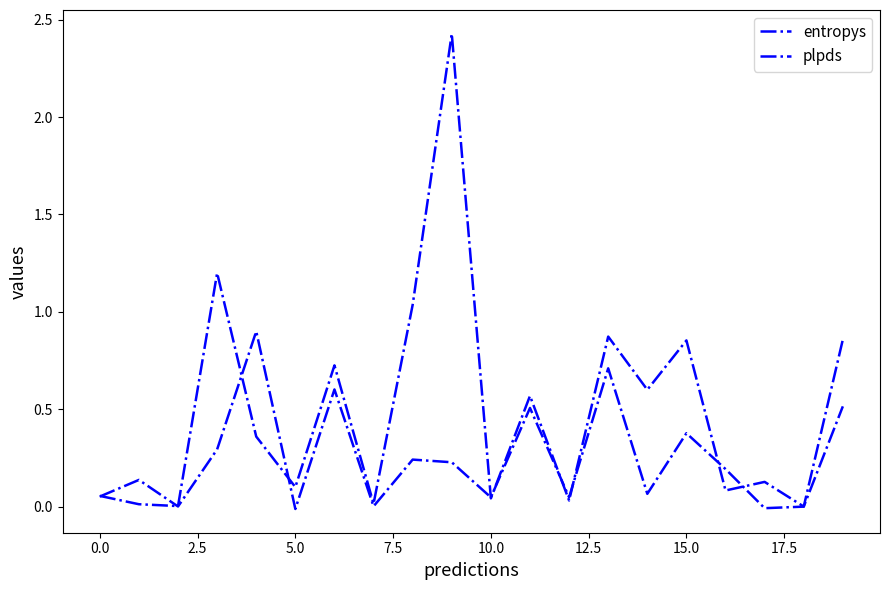

True or false: entropys has more than 1 points higher than both neighbors.

True